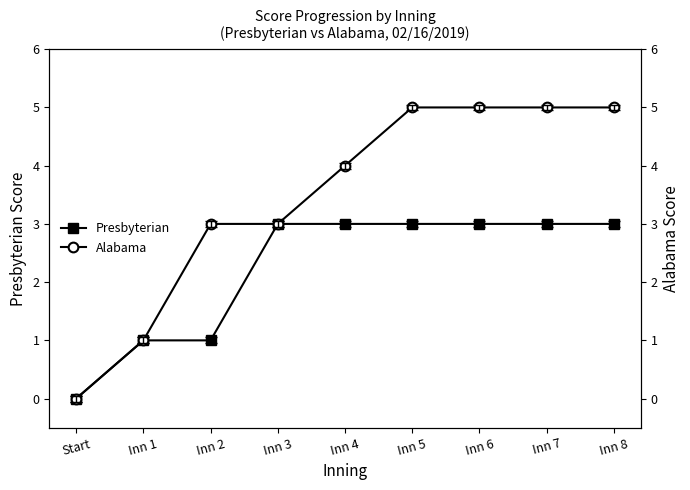

True or false: Alabama and Presbyterian intersect in this chart.

False